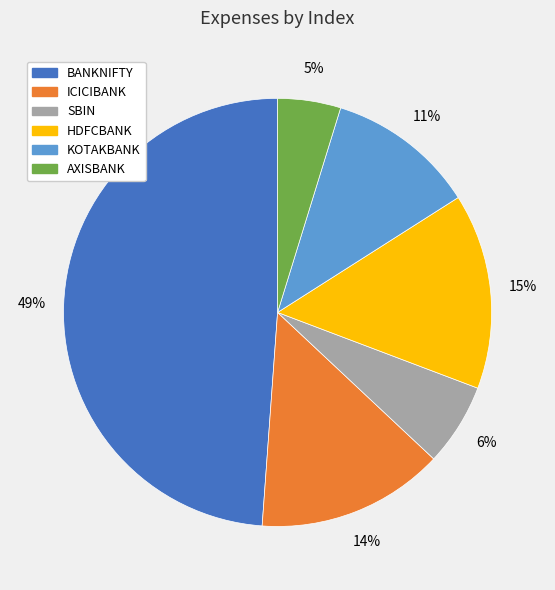

What is the smallest slice in the pie chart?

AXISBANK